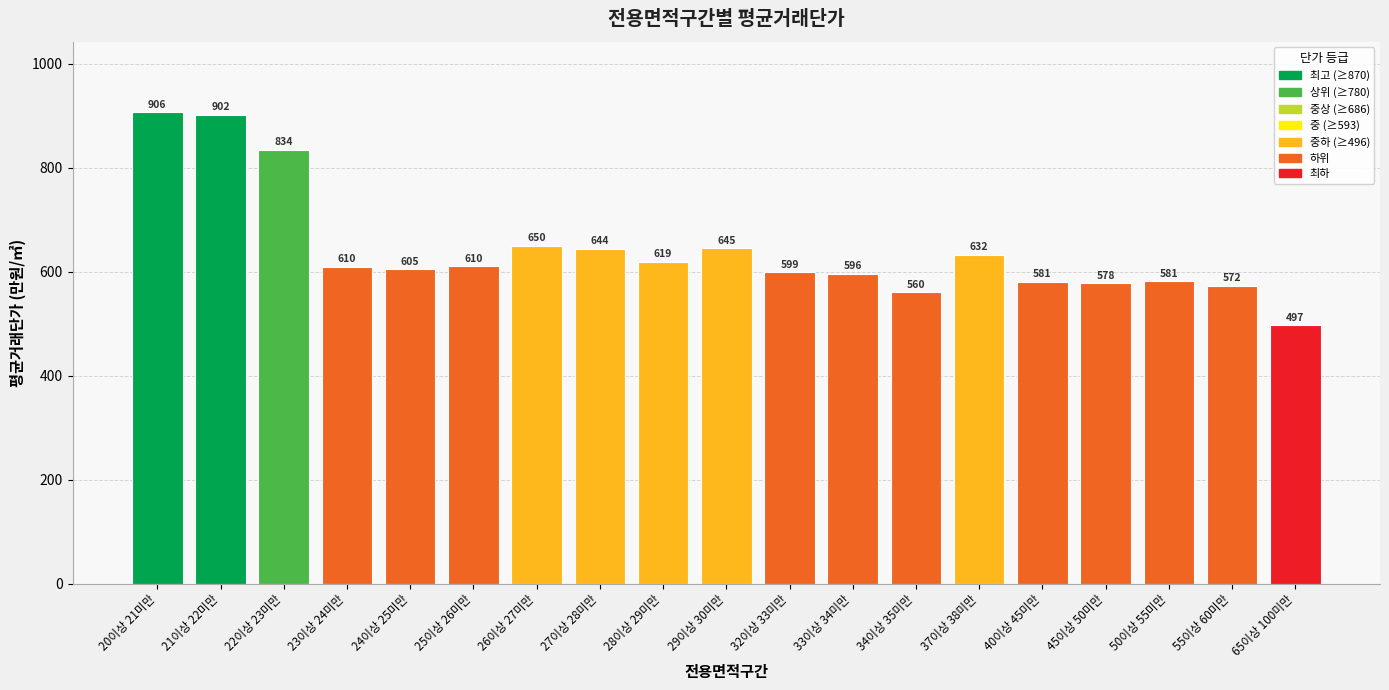

What is the difference between the second highest and minimum values?

405.5